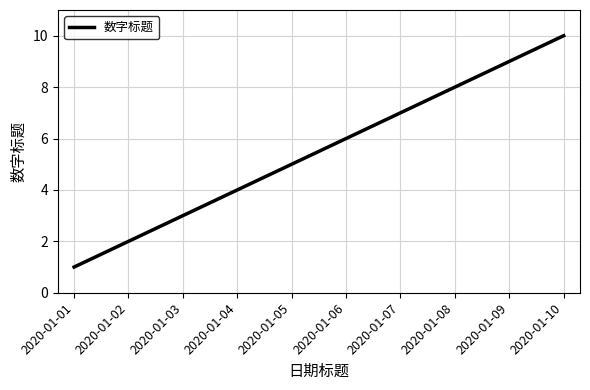

Which label corresponds to the smallest value in the chart?

2020-01-01